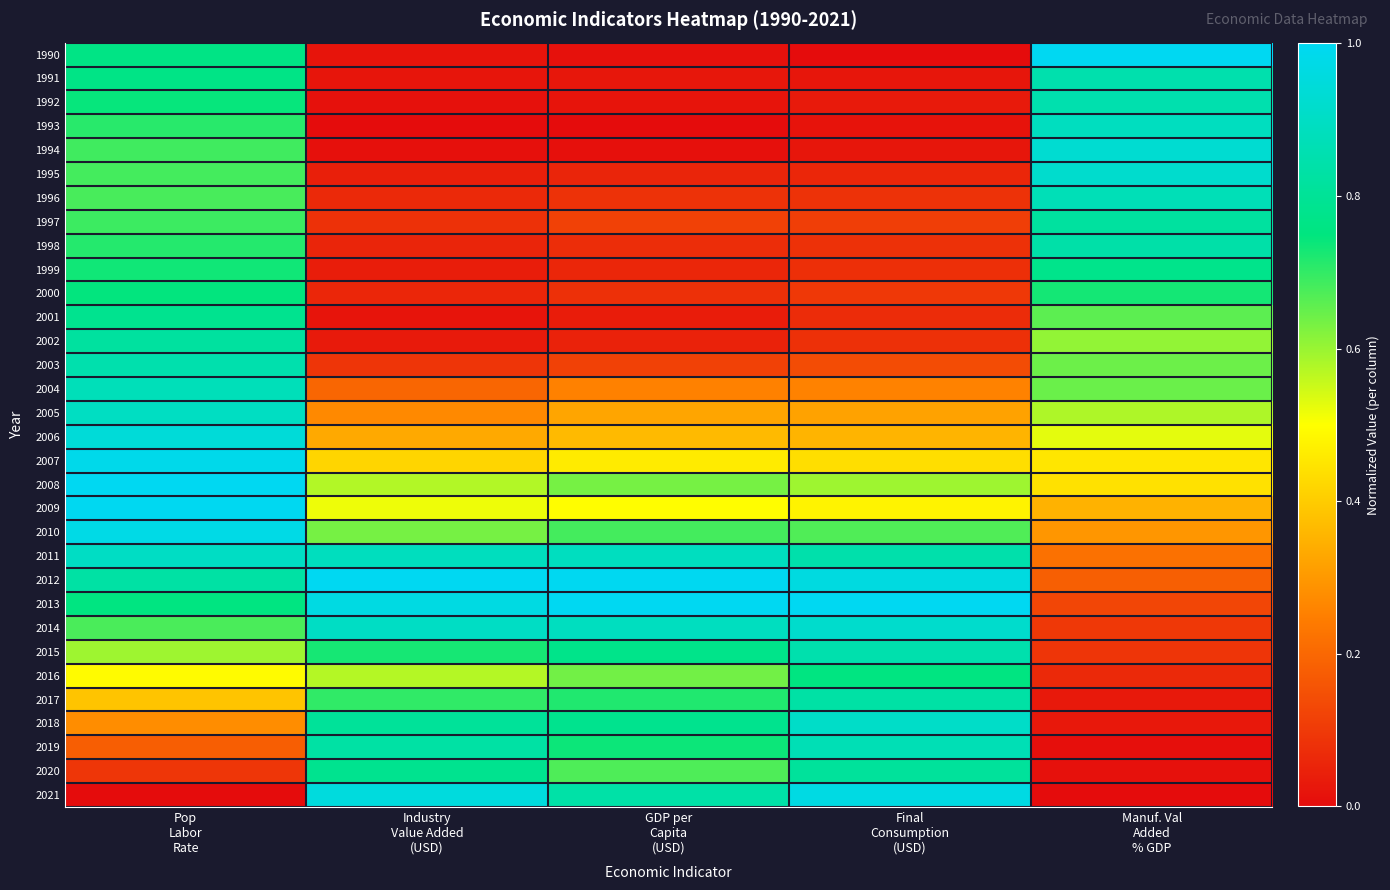

At GDP per Capita (USD), list the series in order from smallest to largest.

1993, 1994, 1990, 1992, 1991, 2001, 2002, 1995, 1999, 1998, 2000, 1996, 2003, 1997, 2004, 2005, 2006, 2007, 2009, 2008, 2016, 2020, 2010, 2017, 2019, 2015, 2018, 2021, 2014, 2011, 2012, 2013